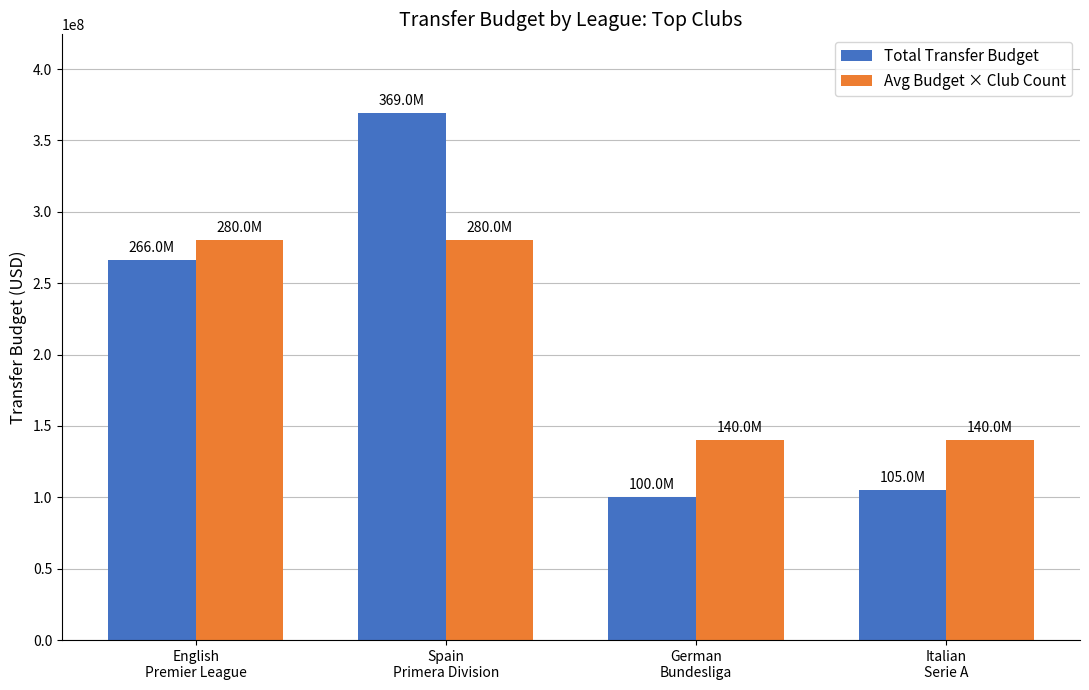

The value of Total Transfer Budget at Spain
Primera Division is 104593430. True or false?

False